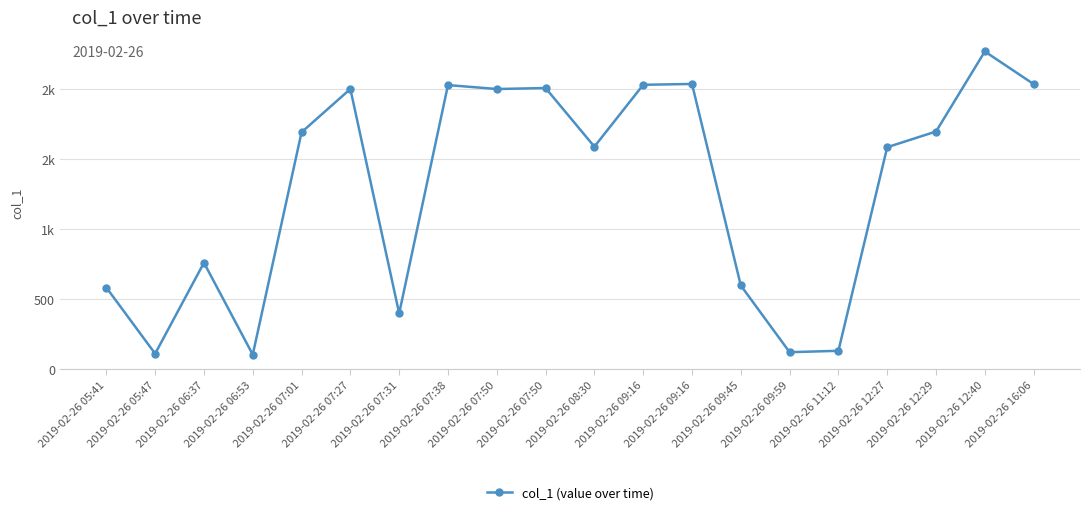

Is this an area chart (filled region under the line)?

No